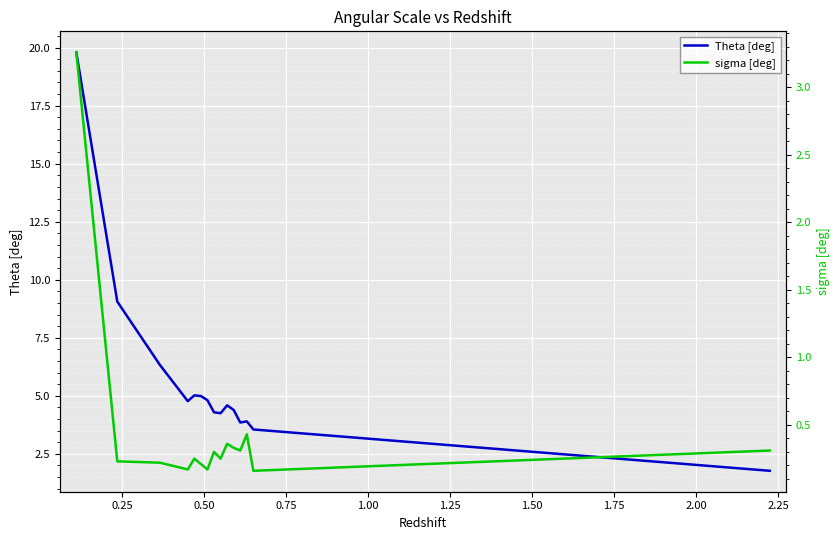

Reading right to left, what are all the values shown in this chart?

Theta [deg]: 1.8	3.5	3.9	3.9	4.4	4.6	4.2	4.3	4.8	5.0	5.0	4.8	6.3	9.1	19.8
sigma [deg]: 0.3	0.2	0.4	0.3	0.3	0.4	0.2	0.3	0.2	0.2	0.2	0.2	0.2	0.2	3.3